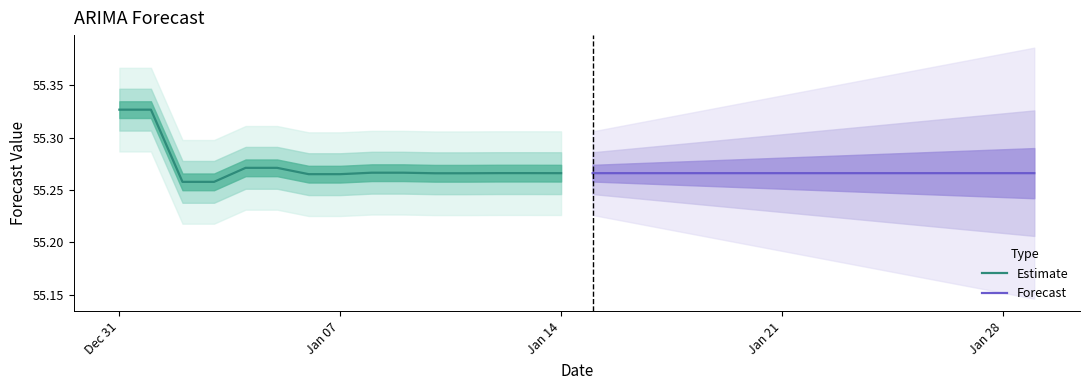

The value of Estimate at Jan 14 is 14.9. True or false?

False